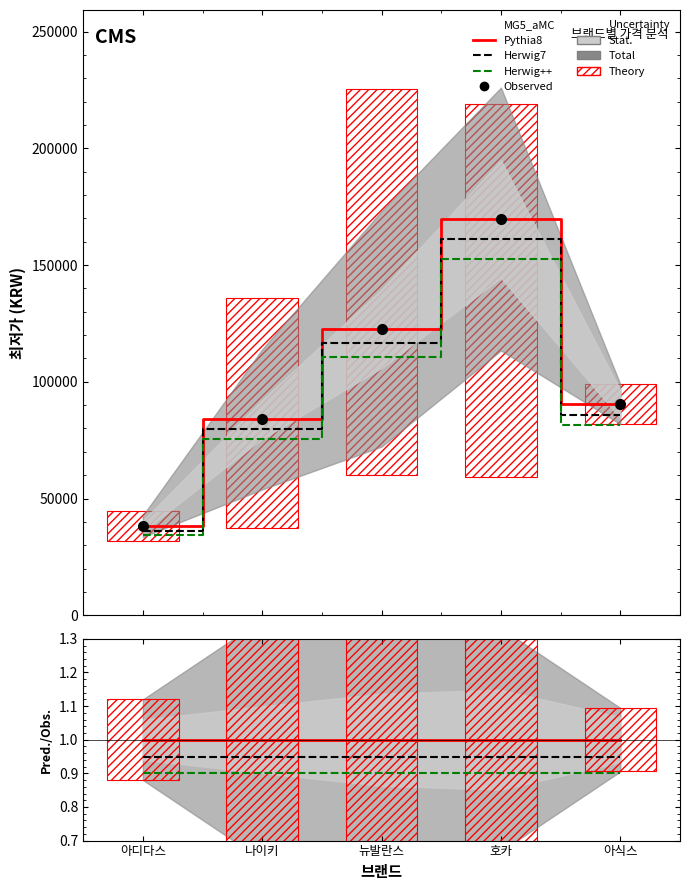

Where is Pythia8 nearest to the value 1?

아디다스